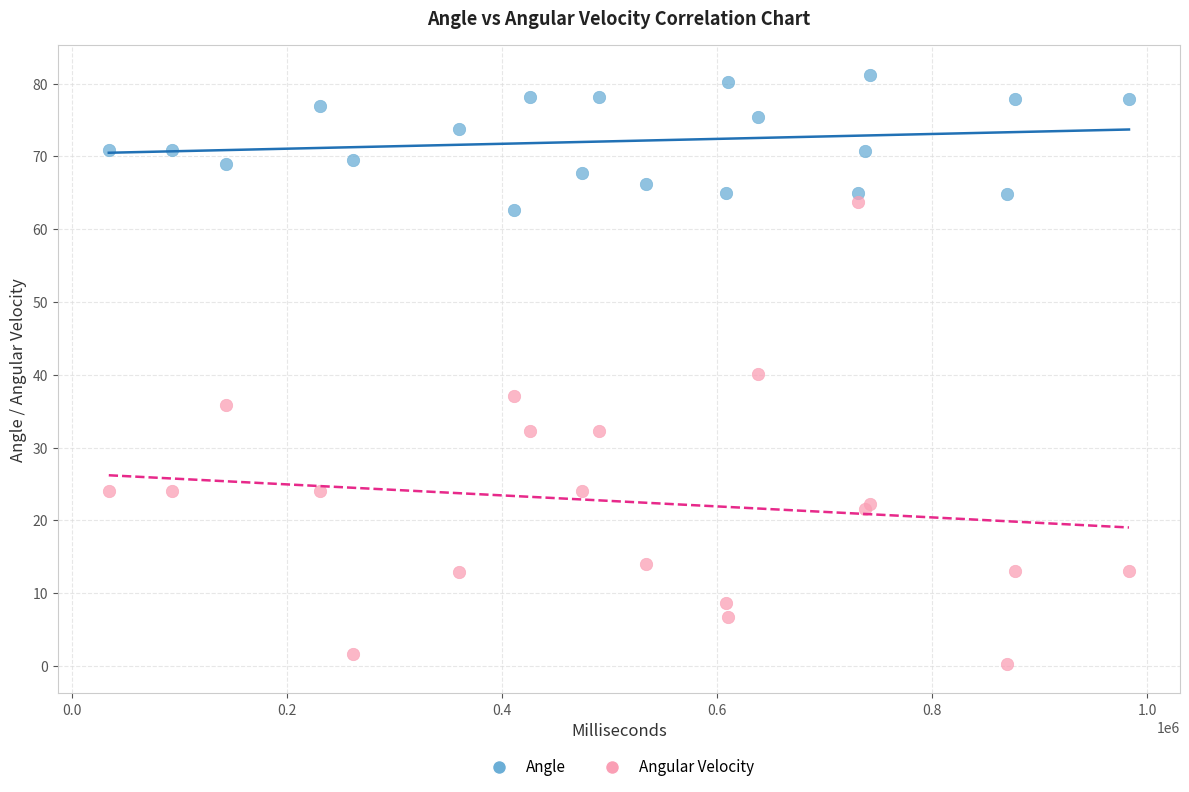

Which series has the widest spread of Y values?

Angular Velocity